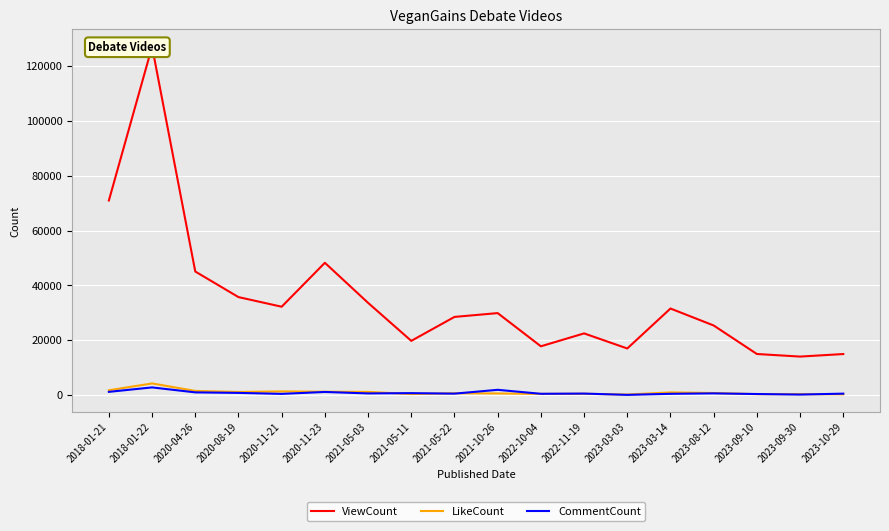

What is the value of the ViewCount point at the 14th from the left?

31592